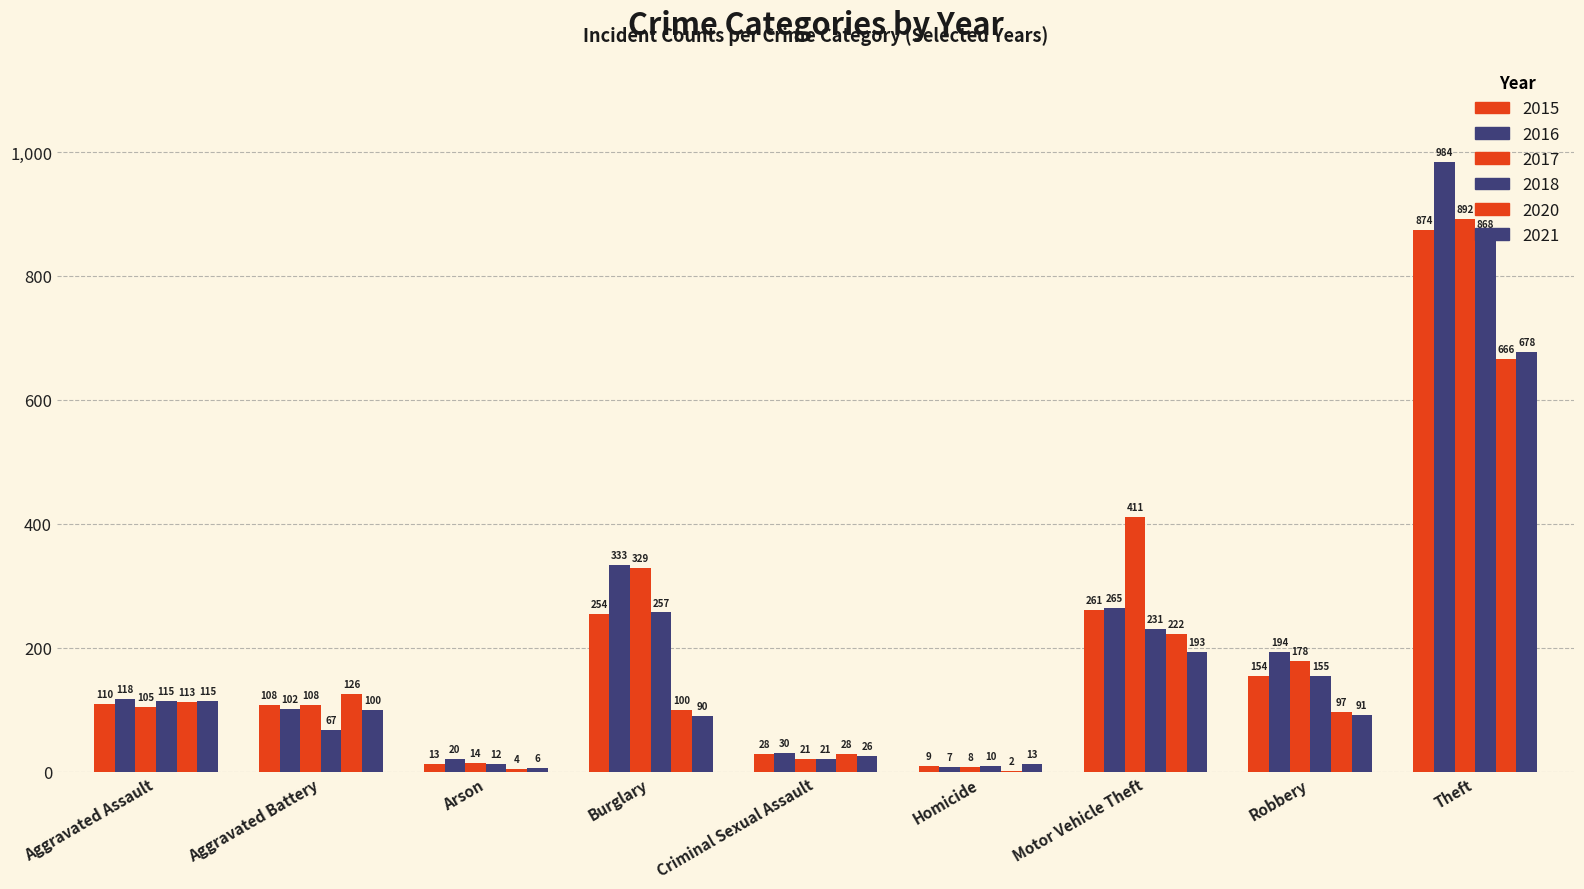

Which series has the widest spread of values?

2016